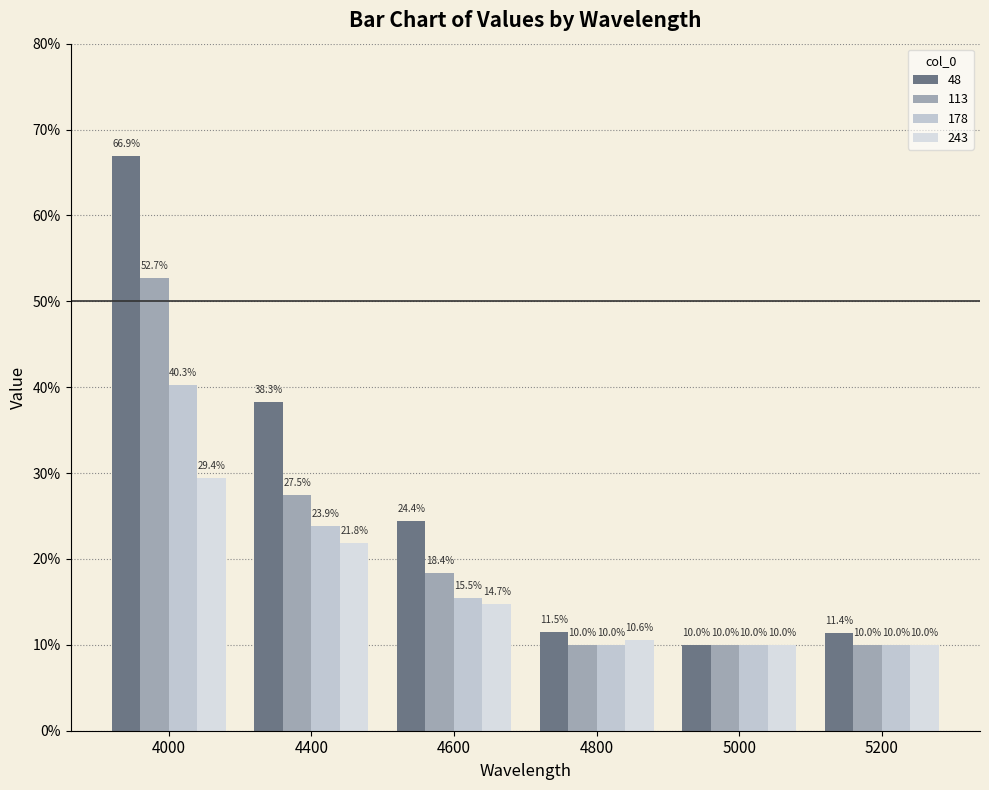

What is the value of the 178 bar at the 3rd from the left?

0.2